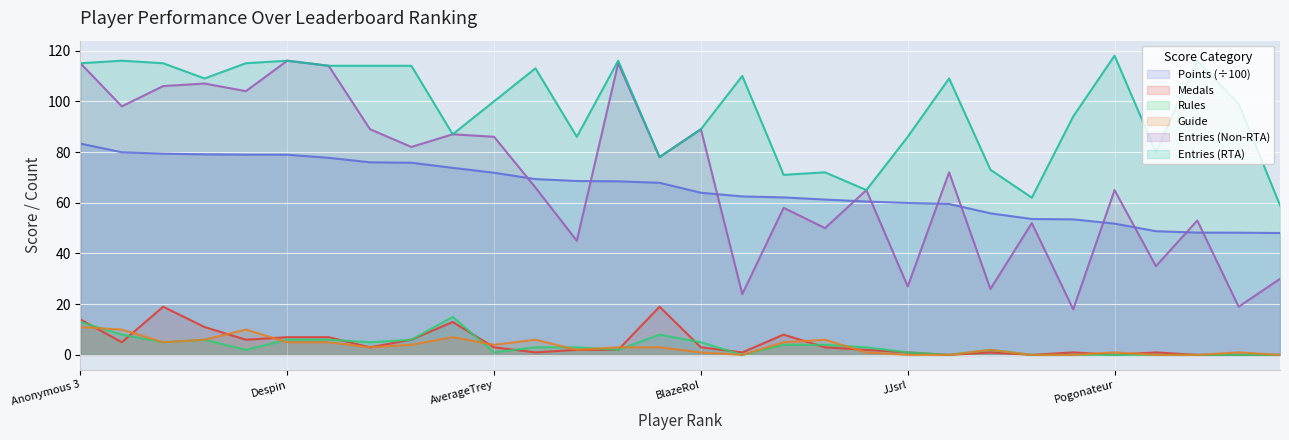

The Rules series shows 1.8 at Despin. True or false?

False